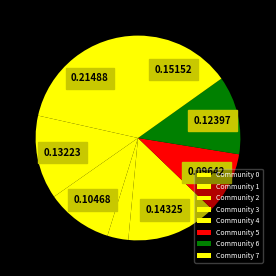

To the nearest percent, what portion does Community 1 represent?

13%